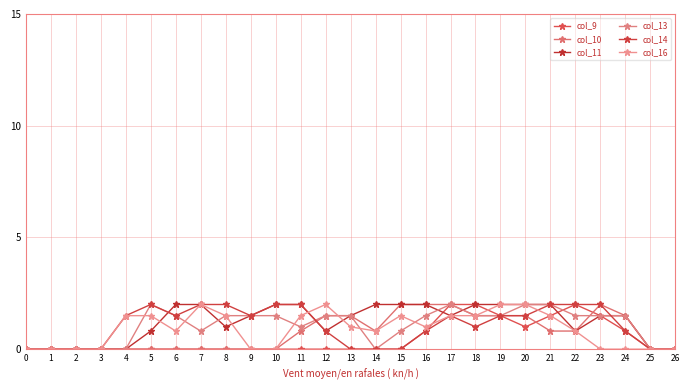

Reading right to left, extract all data points from this chart.

col_9: 0.0	0.0	0.8	1.5	2.0	1.5	1.0	1.5	2.0	2.0	0.8	0.0	0.0	0.0	0.0	0.0	0.0	0.0	0.0	0.0	0.0	0.0	0.0	0.0	0.0	0.0	0.0
col_10: 0.0	0.0	1.5	2.0	0.8	0.8	1.5	1.5	1.5	2.0	2.0	2.0	0.8	1.5	1.5	0.8	0.0	0.0	0.0	0.0	0.0	0.0	0.0	0.0	0.0	0.0	0.0
col_11: 0.0	0.0	1.5	1.5	0.8	2.0	2.0	2.0	2.0	1.5	2.0	2.0	2.0	1.5	0.8	2.0	2.0	1.5	1.0	2.0	2.0	0.8	0.0	0.0	0.0	0.0	0.0
col_13: 0.0	0.0	1.5	1.5	1.5	2.0	2.0	1.5	1.5	2.0	1.5	0.8	0.0	1.5	1.5	1.0	1.5	1.5	1.5	0.8	1.5	2.0	0.0	0.0	0.0	0.0	0.0
col_14: 0.0	0.0	0.8	2.0	2.0	2.0	1.5	1.5	1.0	1.5	0.8	0.0	0.0	0.0	0.8	2.0	2.0	1.5	2.0	2.0	1.5	2.0	1.5	0.0	0.0	0.0	0.0
col_16: 0.0	0.0	0.0	0.0	0.8	1.5	2.0	2.0	1.5	1.5	1.0	1.5	0.8	1.0	2.0	1.5	0.0	0.0	1.5	2.0	0.8	1.5	1.5	0.0	0.0	0.0	0.0